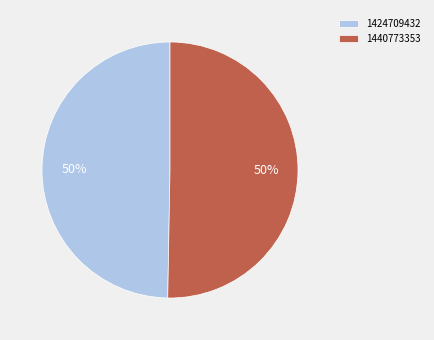

Which category has the smallest portion of the pie?

1424709432